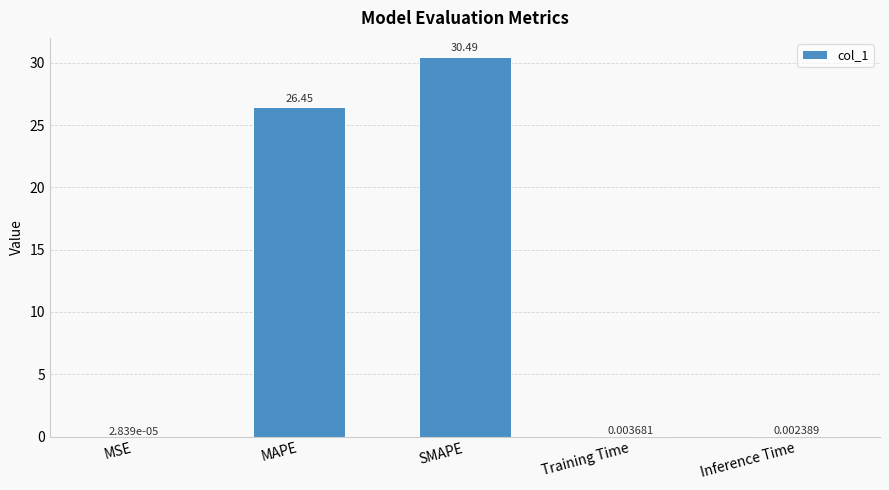

What is the sum of the values at SMAPE and MSE?

30.5